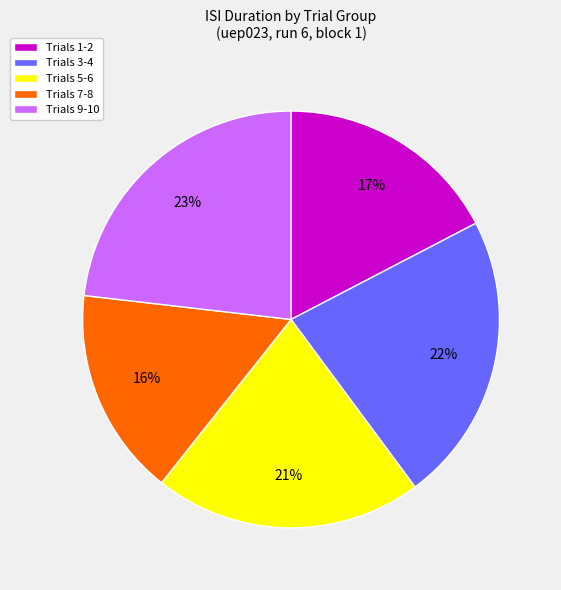

Is there any slice that represents more than half of the pie?

No